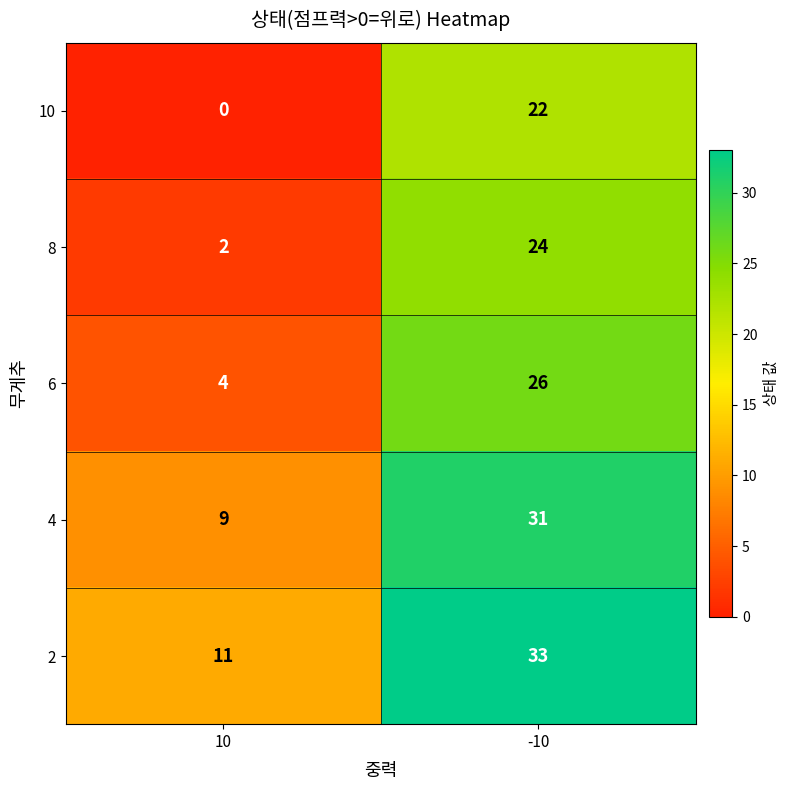

Which label corresponds to the largest value in the chart?

-10